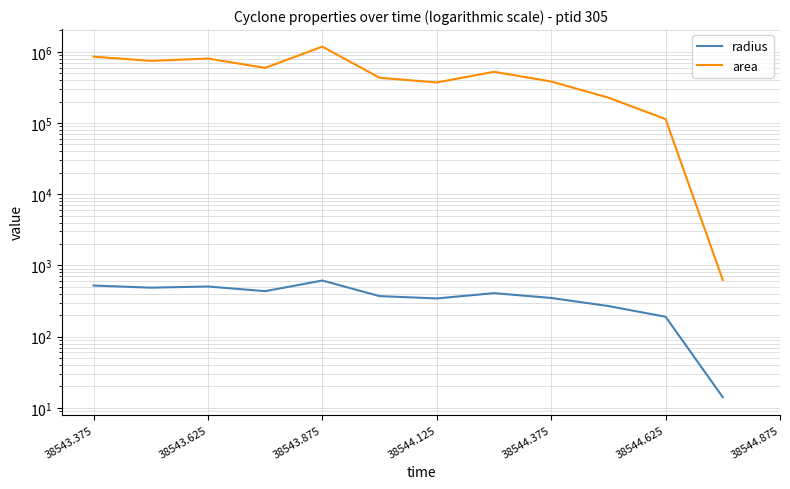

What position from the right is 7?

6